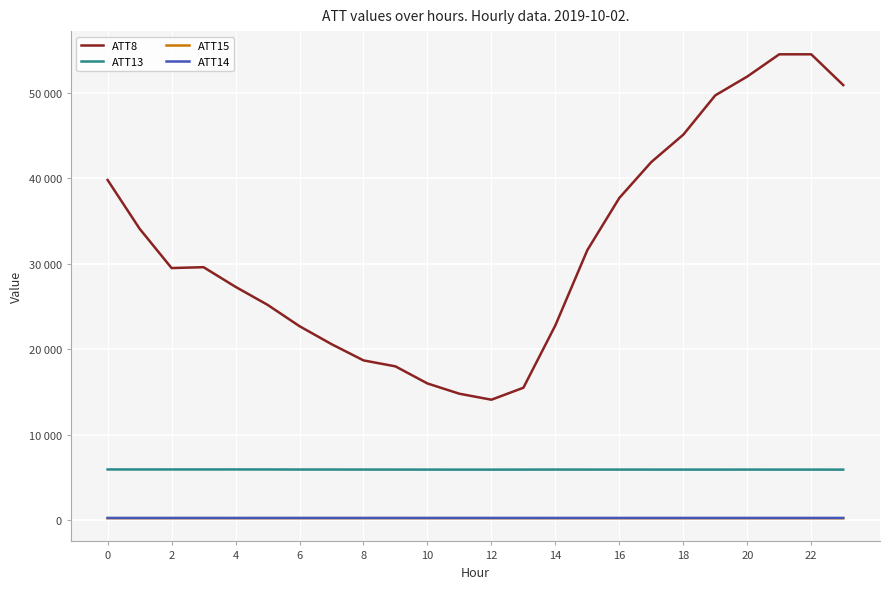

Reading left to right, what are all the values shown in this chart?

ATT8: 39800.0	34100.0	29500.0	29600.0	27300.0	25200.0	22700.0	20600.0	18700.0	18000.0	16000.0	14800.0	14100.0	15500.0	22800.0	31600.0	37700.0	41900.0	45100.0	49700.0	51900.0	54500.0	54500.0	50900.0
ATT13: 5943.1	5941.3	5942.7	5942.7	5943.9	5941.6	5933.9	5933.7	5930.6	5928.6	5926.4	5922.0	5923.4	5926.4	5930.9	5928.1	5928.7	5926.9	5926.4	5925.8	5927.9	5925.8	5926.0	5923.3
ATT15: 245.6	245.5	245.0	245.8	244.5	245.5	246.8	247.5	248.6	248.1	247.5	245.7	244.6	244.2	242.3	242.2	241.7	241.7	241.0	242.1	241.0	241.6	240.7	239.4
ATT14: 267.9	267.8	268.1	268.2	268.5	268.5	268.4	268.3	268.3	268.9	268.7	268.5	268.8	268.7	269.0	268.9	269.1	269.1	269.6	269.8	270.2	270.1	270.2	270.2